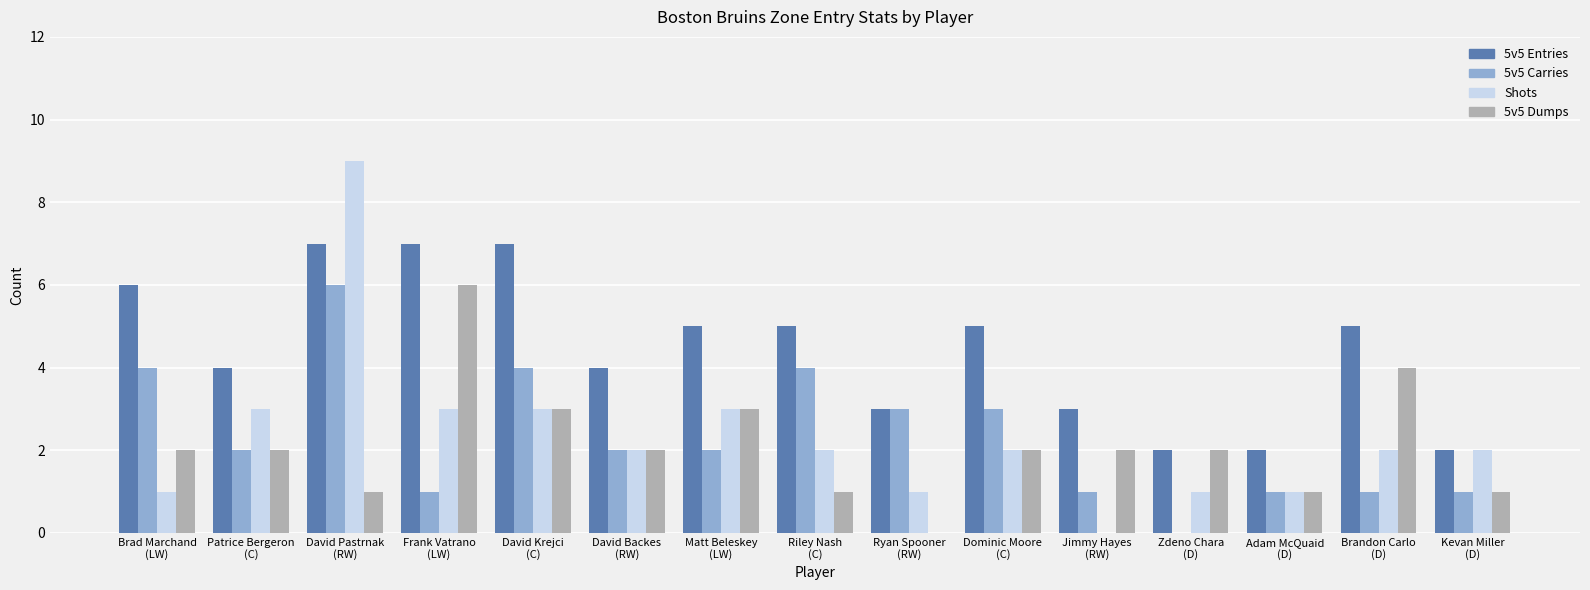

What are all the series names shown in the legend?

5v5 Entries, 5v5 Carries, Shots, 5v5 Dumps